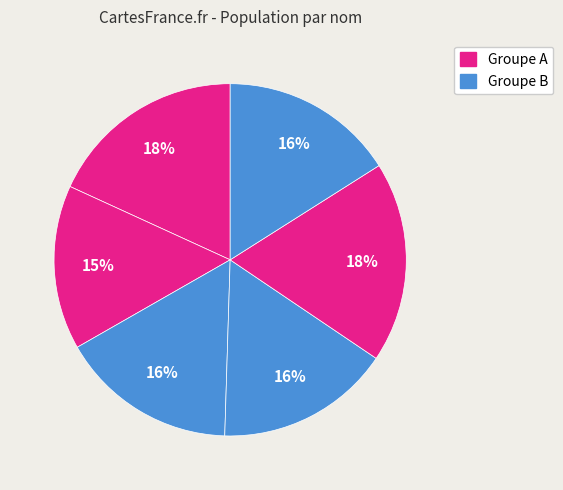

Count the number of slices in the pie.

6